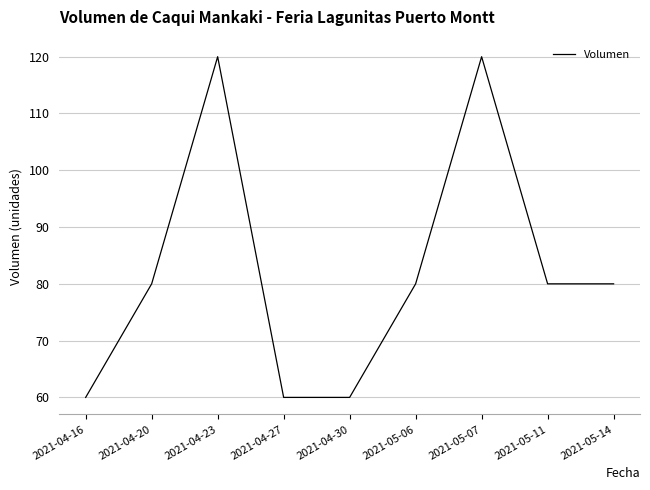

Is it true that the value at 2021-04-20 is 80?

True